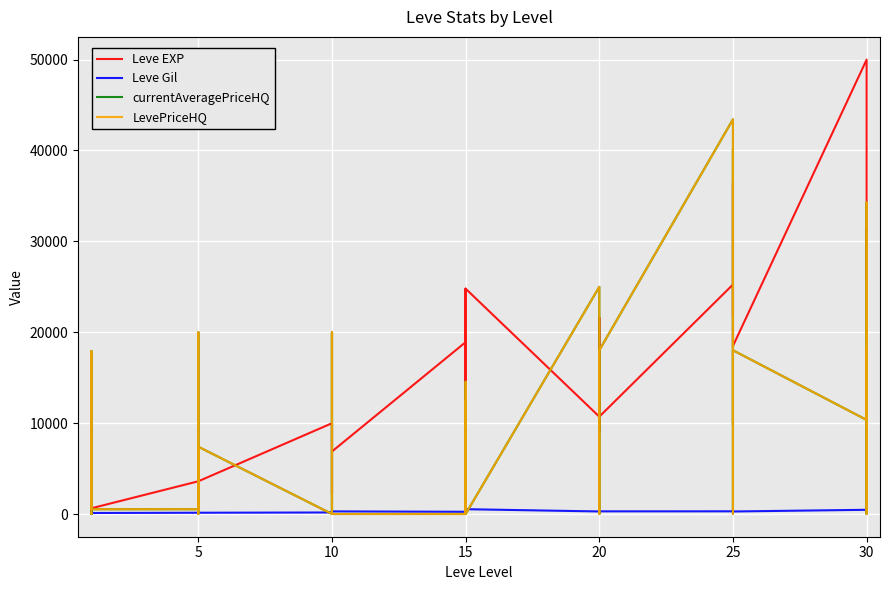

What is the maximum value shown in the chart?

50000